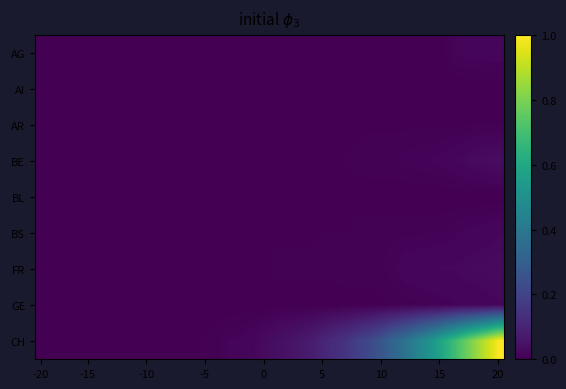

Reading right to left, list all the values displayed in this chart.

AG: 0.0	0.0	0.0	0.0	0.0	0.0	0.0	0.0	0.0	0.0	0.0	0.0	0.0	0.0	0.0	0.0	0.0	0.0	0.0	0.0	0.0	0.0	0.0	0.0	0.0	0.0	0.0	0.0	0.0	0.0	0.0	0.0	0.0	0.0	0.0	0.0	0.0	0.0	0.0	0.0
AI: 0.0	0.0	0.0	0.0	0.0	0.0	0.0	0.0	0.0	0.0	0.0	0.0	0.0	0.0	0.0	0.0	0.0	0.0	0.0	0.0	0.0	0.0	0.0	0.0	0.0	0.0	0.0	0.0	0.0	0.0	0.0	0.0	0.0	0.0	0.0	0.0	0.0	0.0	0.0	0.0
AR: 0.0	0.0	0.0	0.0	0.0	0.0	0.0	0.0	0.0	0.0	0.0	0.0	0.0	0.0	0.0	0.0	0.0	0.0	0.0	0.0	0.0	0.0	0.0	0.0	0.0	0.0	0.0	0.0	0.0	0.0	0.0	0.0	0.0	0.0	0.0	0.0	0.0	0.0	0.0	0.0
BE: 0.0	0.0	0.0	0.0	0.0	0.0	0.0	0.0	0.0	0.0	0.0	0.0	0.0	0.0	0.0	0.0	0.0	0.0	0.0	0.0	0.0	0.0	0.0	0.0	0.0	0.0	0.0	0.0	0.0	0.0	0.0	0.0	0.0	0.0	0.0	0.0	0.0	0.0	0.0	0.0
BL: 0.0	0.0	0.0	0.0	0.0	0.0	0.0	0.0	0.0	0.0	0.0	0.0	0.0	0.0	0.0	0.0	0.0	0.0	0.0	0.0	0.0	0.0	0.0	0.0	0.0	0.0	0.0	0.0	0.0	0.0	0.0	0.0	0.0	0.0	0.0	0.0	0.0	0.0	0.0	0.0
BS: 0.0	0.0	0.0	0.0	0.0	0.0	0.0	0.0	0.0	0.0	0.0	0.0	0.0	0.0	0.0	0.0	0.0	0.0	0.0	0.0	0.0	0.0	0.0	0.0	0.0	0.0	0.0	0.0	0.0	0.0	0.0	0.0	0.0	0.0	0.0	0.0	0.0	0.0	0.0	0.0
FR: 0.0	0.0	0.0	0.0	0.0	0.0	0.0	0.0	0.0	0.0	0.0	0.0	0.0	0.0	0.0	0.0	0.0	0.0	0.0	0.0	0.0	0.0	0.0	0.0	0.0	0.0	0.0	0.0	0.0	0.0	0.0	0.0	0.0	0.0	0.0	0.0	0.0	0.0	0.0	0.0
GE: 0.0	0.0	0.0	0.0	0.0	0.0	0.0	0.0	0.0	0.0	0.0	0.0	0.0	0.0	0.0	0.0	0.0	0.0	0.0	0.0	0.0	0.0	0.0	0.0	0.0	0.0	0.0	0.0	0.0	0.0	0.0	0.0	0.0	0.0	0.0	0.0	0.0	0.0	0.0	0.0
CH: 1.0	0.9	0.8	0.8	0.7	0.6	0.5	0.4	0.4	0.3	0.3	0.2	0.2	0.2	0.1	0.1	0.1	0.1	0.0	0.0	0.0	0.0	0.0	0.0	0.0	0.0	0.0	0.0	0.0	0.0	0.0	0.0	0.0	0.0	0.0	0.0	0.0	0.0	0.0	0.0